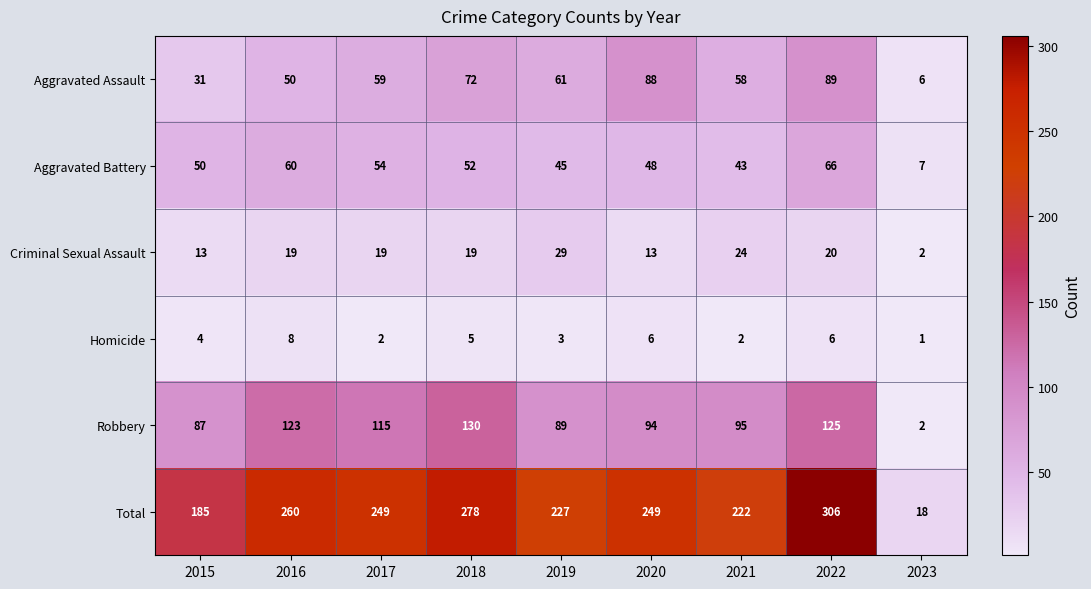

Which series has the largest total across all categories?

Total